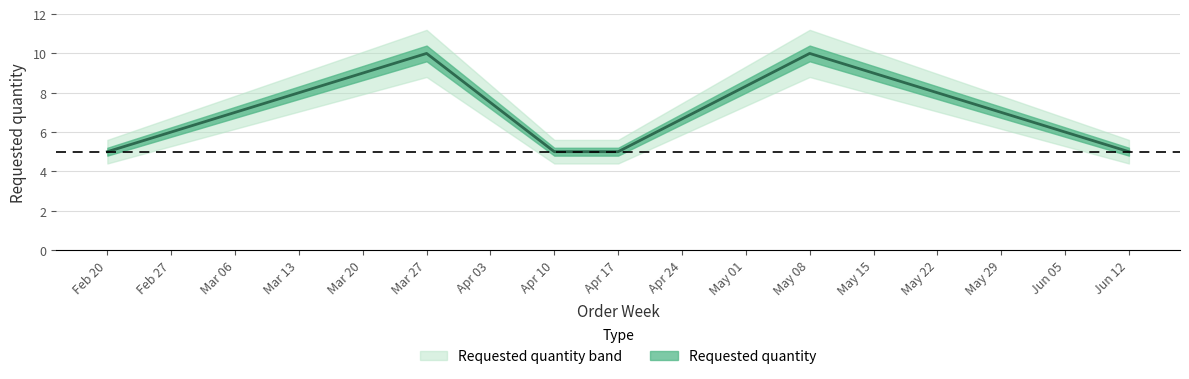

What is the average value?

7